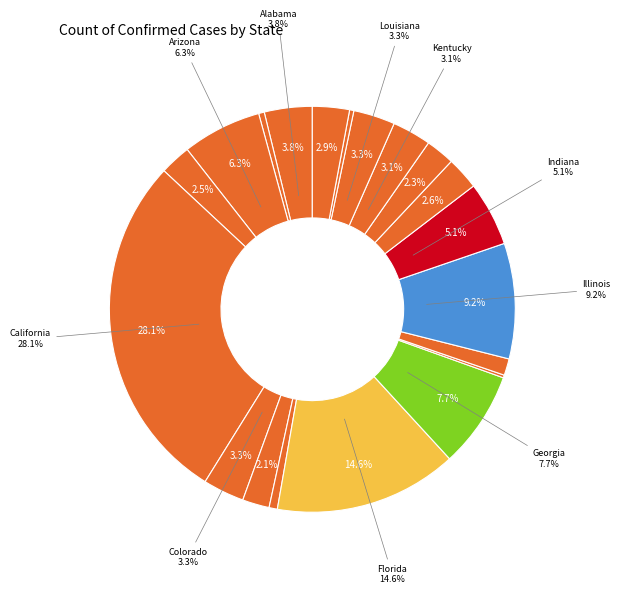

How many segments does this pie chart have?

20